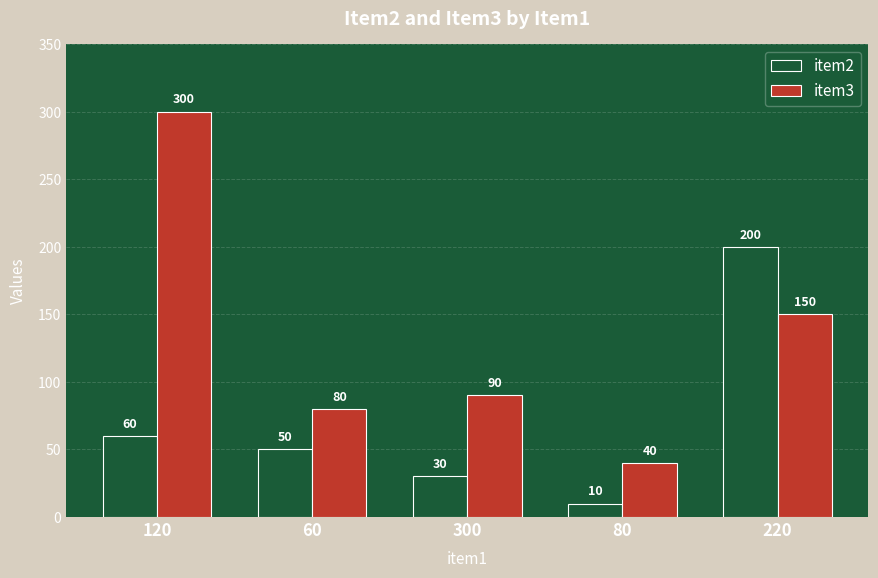

Reading right to left, list all the values displayed in this chart.

item2: 200	10	30	50	60
item3: 150	40	90	80	300